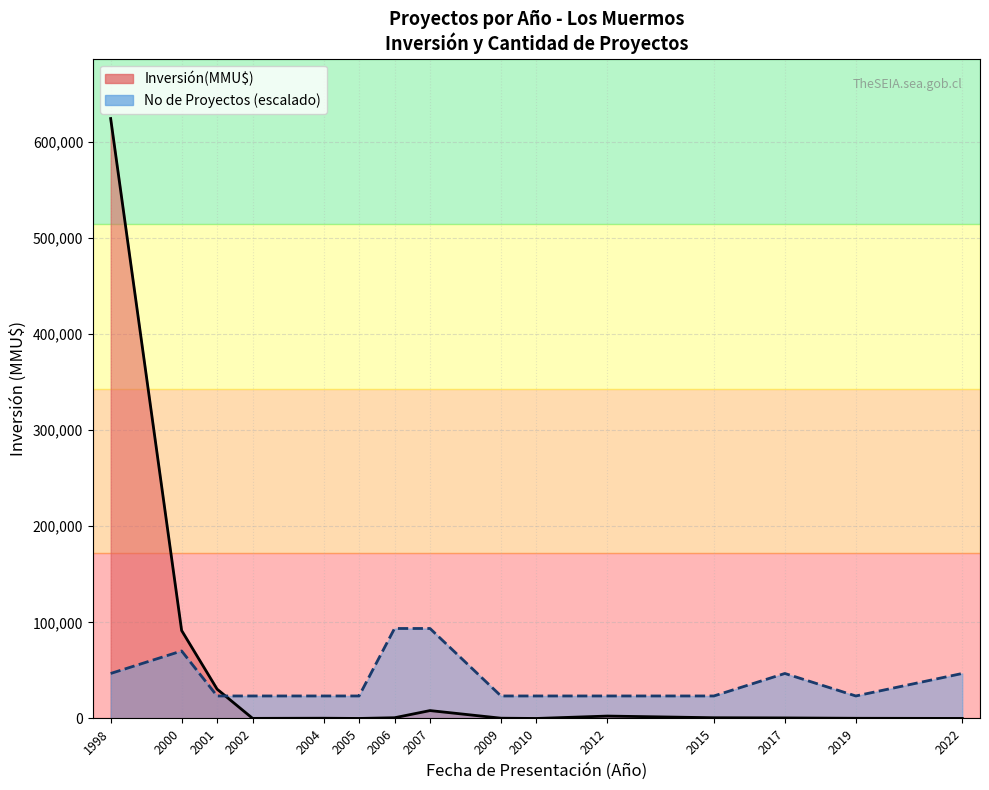

How many times do No de Proyectos (escalado) and Inversión(MMU$) cross each other?

1